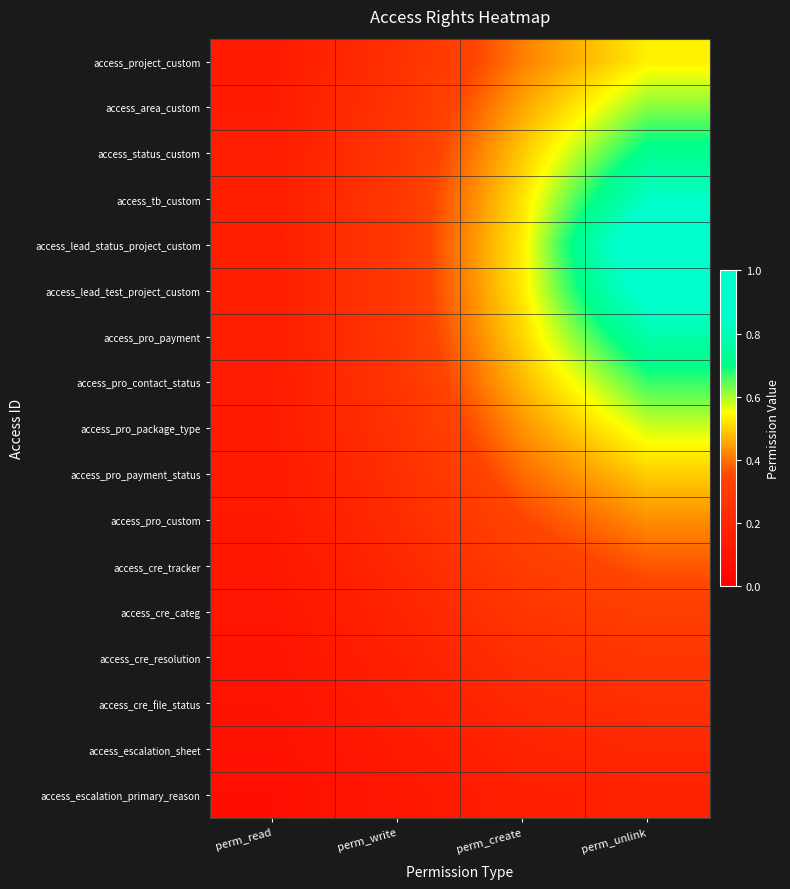

Between perm_read and perm_create, which is larger?

perm_create